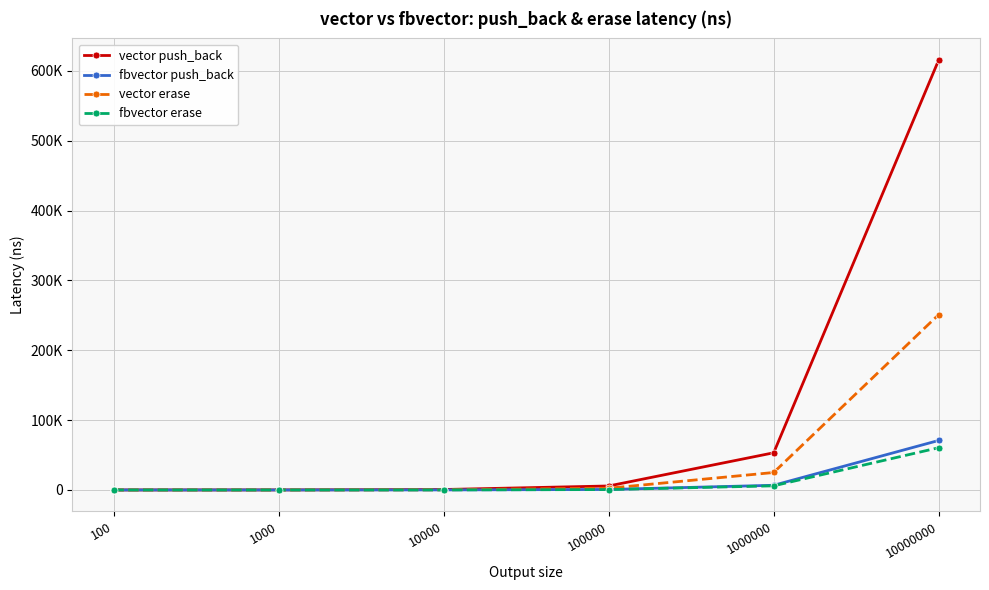

True or false: vector push_back has a value of 5699.3 at 100000.

True